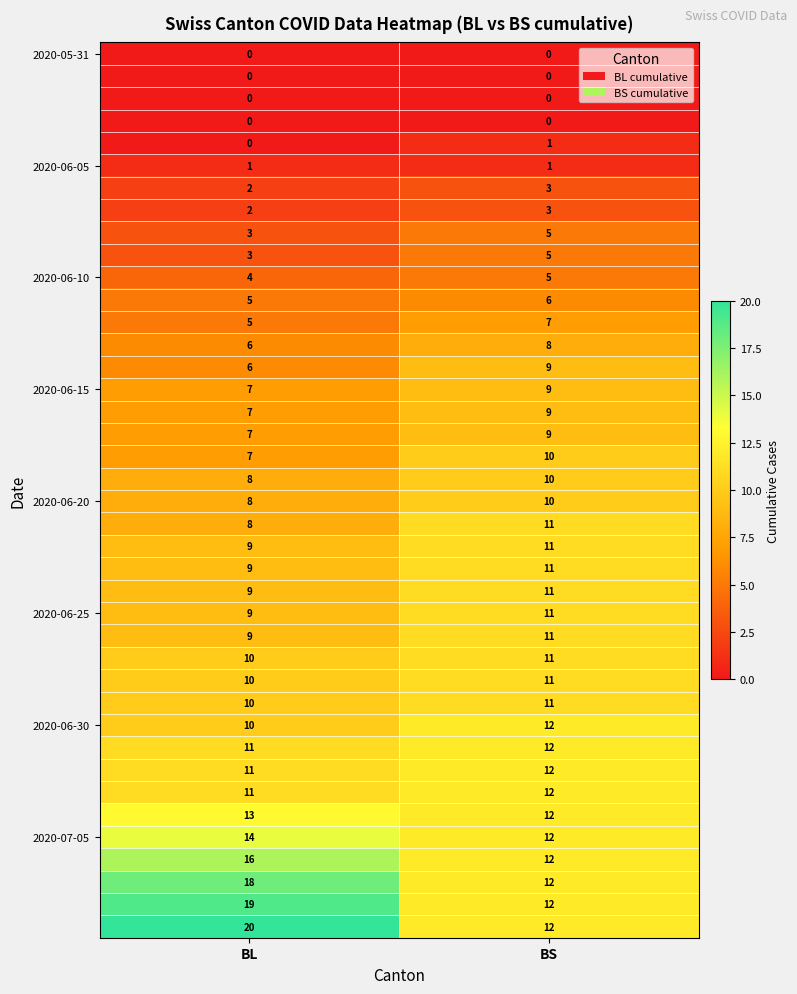

What is the difference between the highest and lowest values at BS?

12